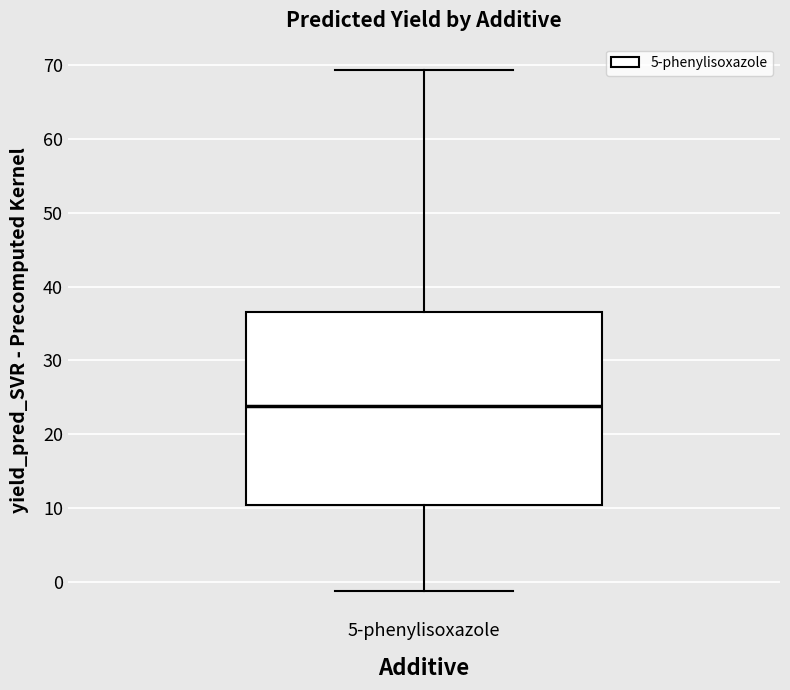

Read this box plot against the y-axis: the position of the median line, the range covered by the box, and the ends of both whiskers. The values are not printed on the chart, so give them approximately, as read against the axis.

median 24, box 10 to 37, whiskers -1 to 69